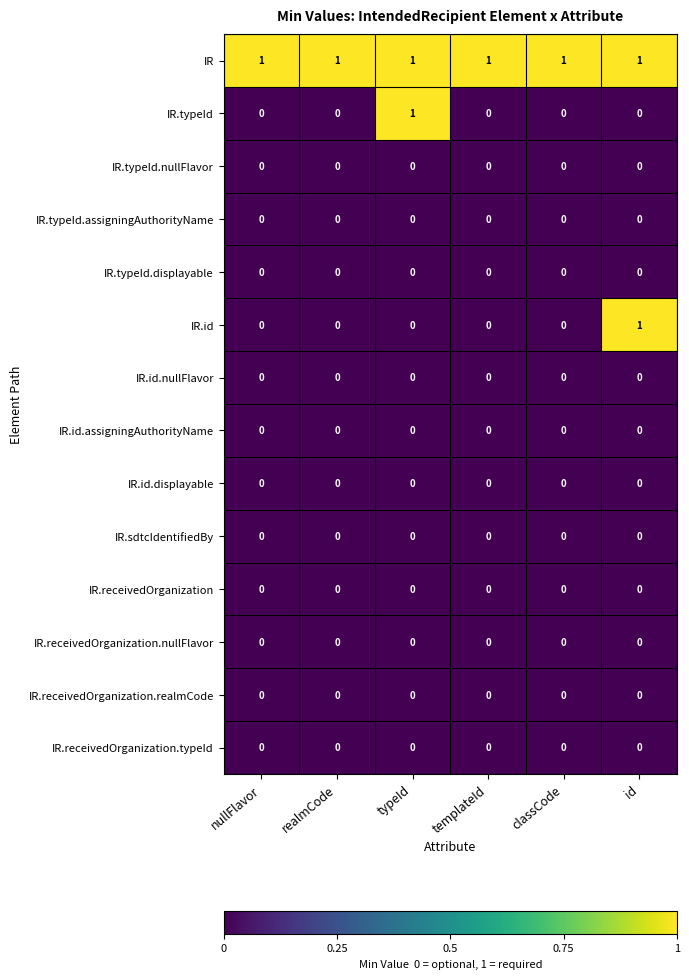

Which series changed the most between typeId and templateId?

IR.typeId